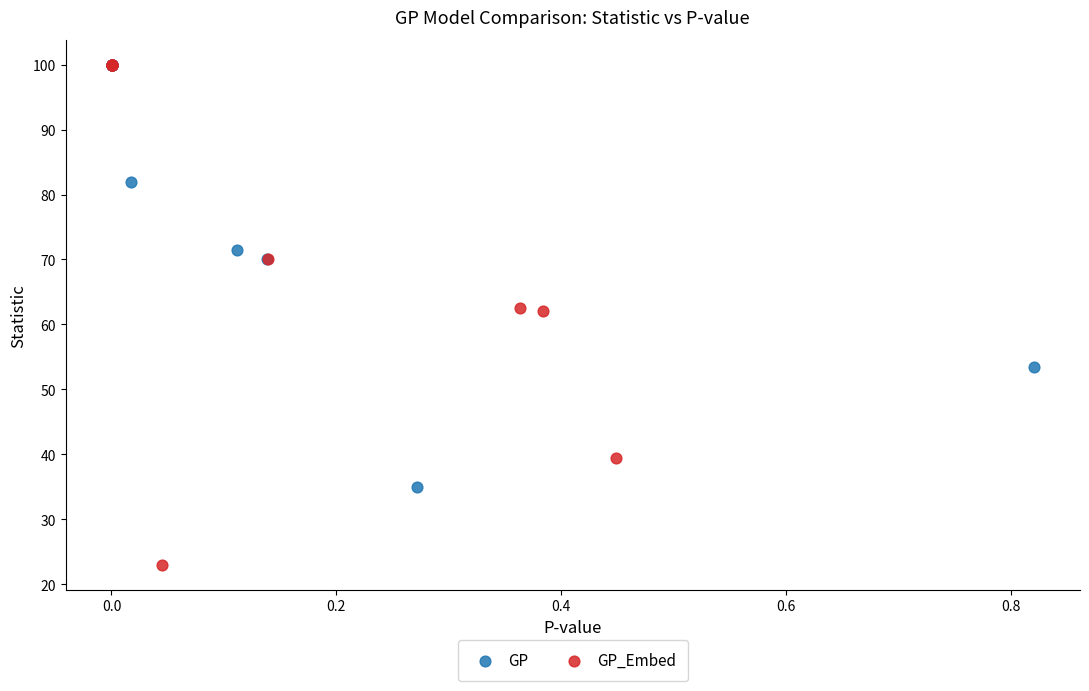

Which series has the widest spread of Y values?

GP_Embed